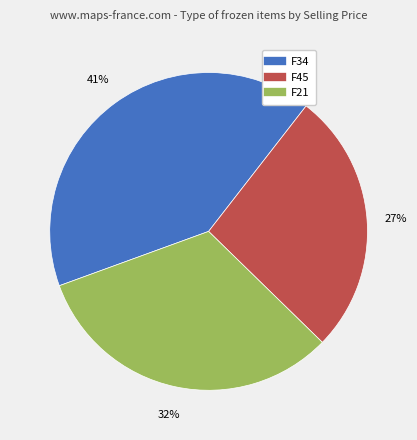

To the nearest percent, what percentage of the pie is F45?

27%